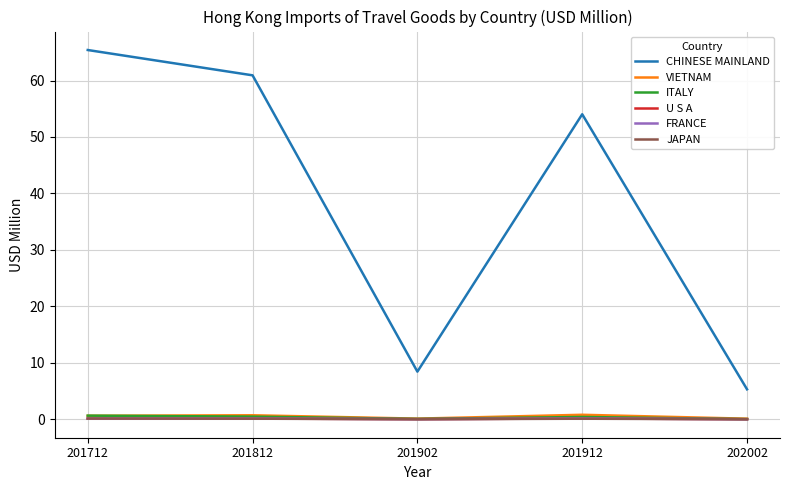

Which series has the largest total across all categories?

CHINESE MAINLAND